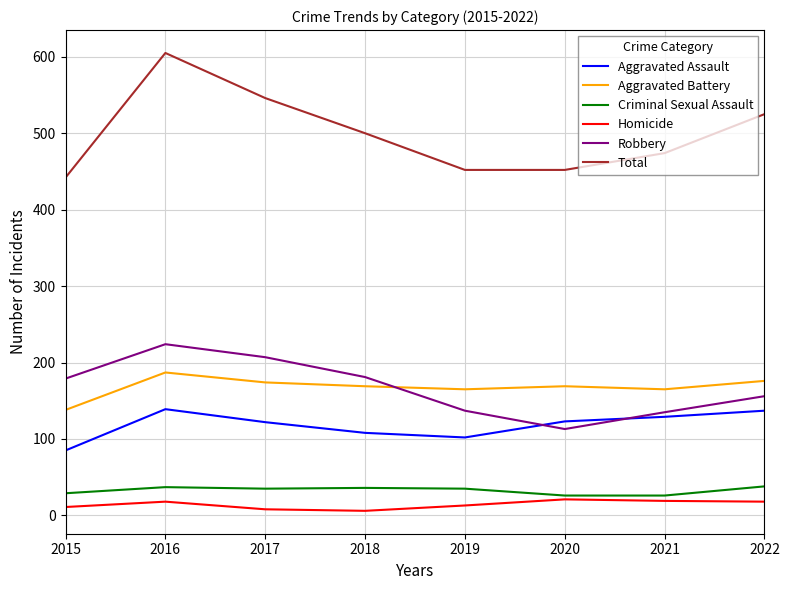

What is the spread (max minus min) of values at 2016?

587